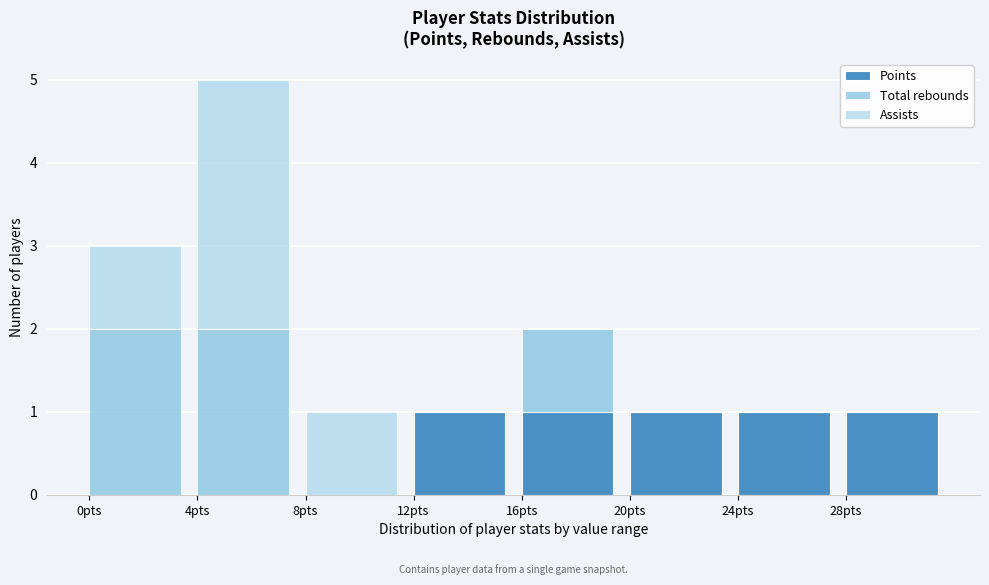

Reading right to left, list the values for the Points series.

28pts=1	24pts=1	20pts=1	16pts=1	12pts=1	8pts=0	4pts=0	0pts=0